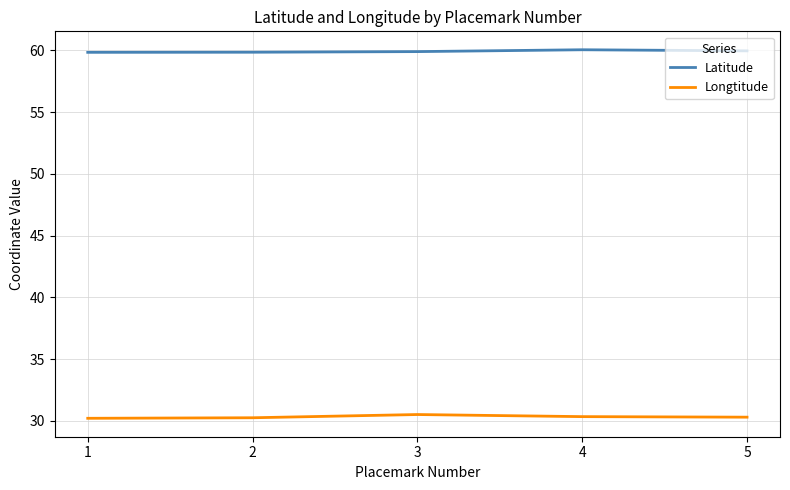

List the series in order of their peak value, lowest first.

Longtitude, Latitude